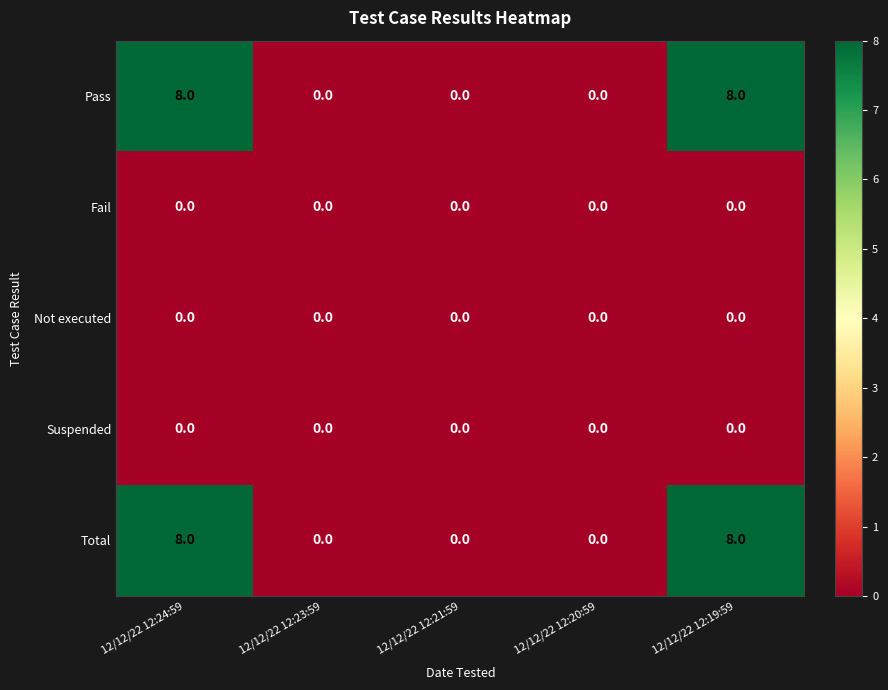

What is the total value across all series at 12/12/22 12:24:59?

16